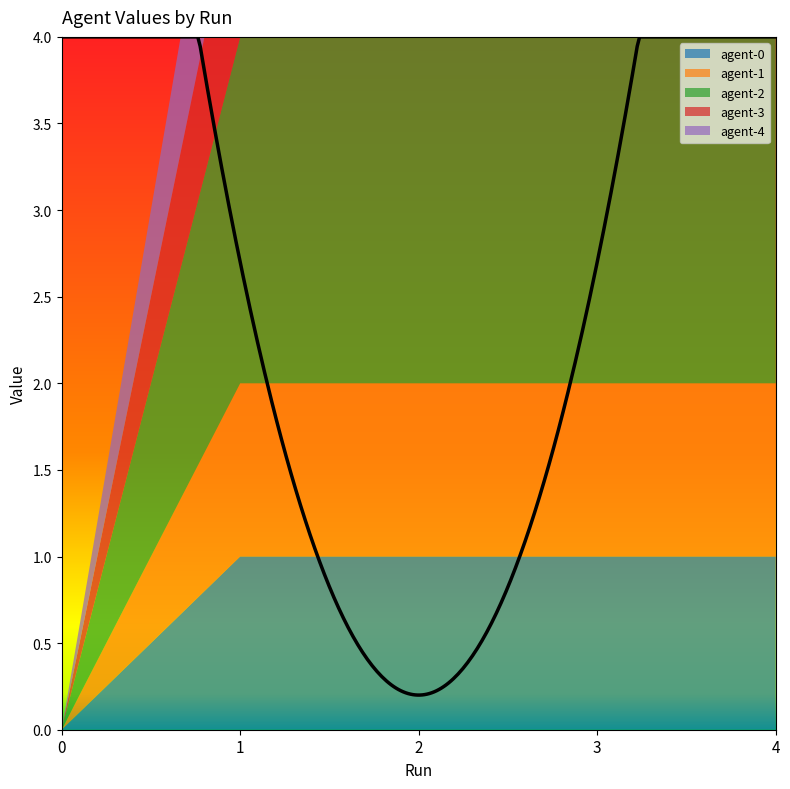

Which series has the largest range (max minus min)?

agent-2